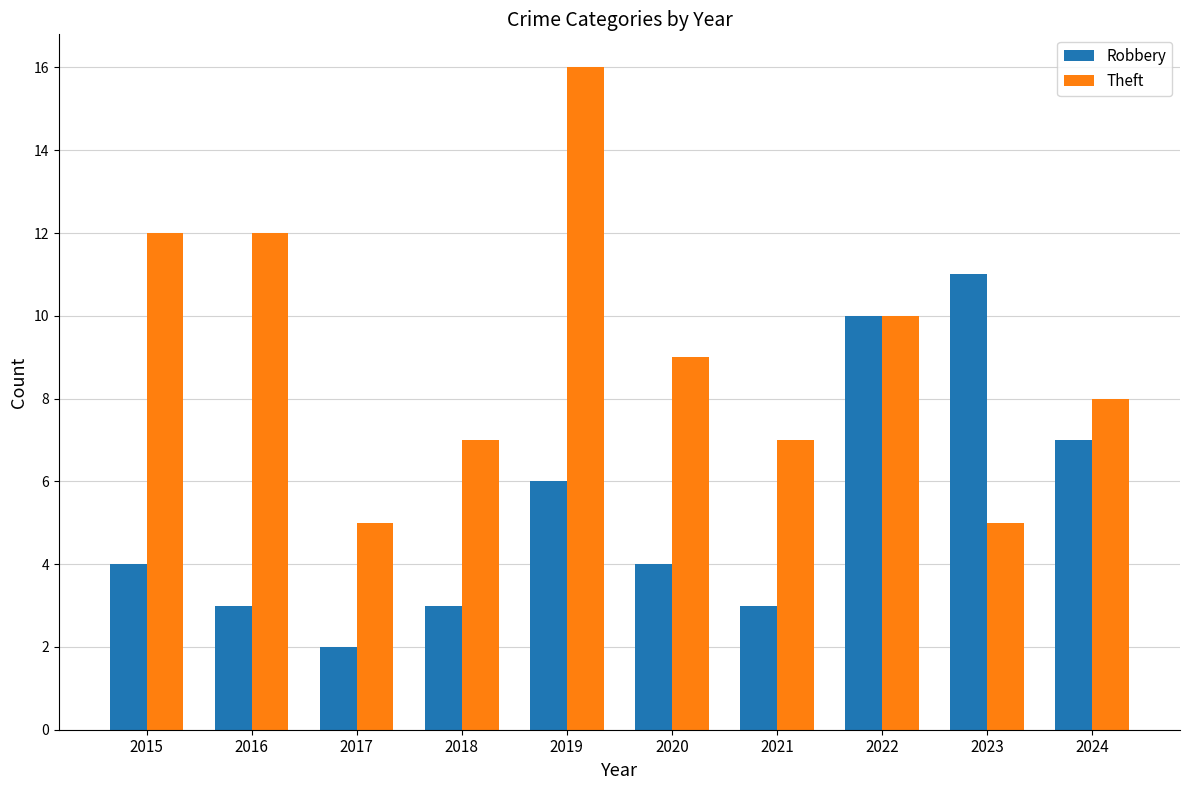

Read the Robbery value at 2024.

7